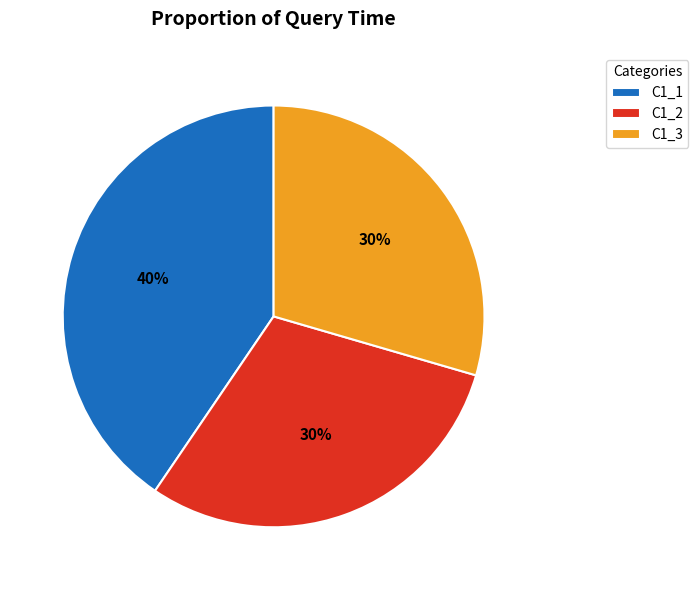

Which slice is the largest?

C1_1